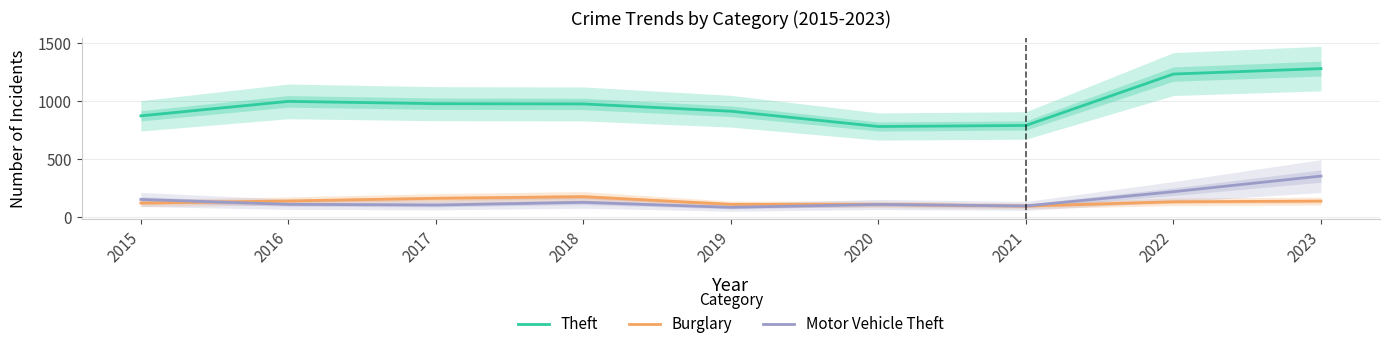

Which series has the largest total across all categories?

Theft